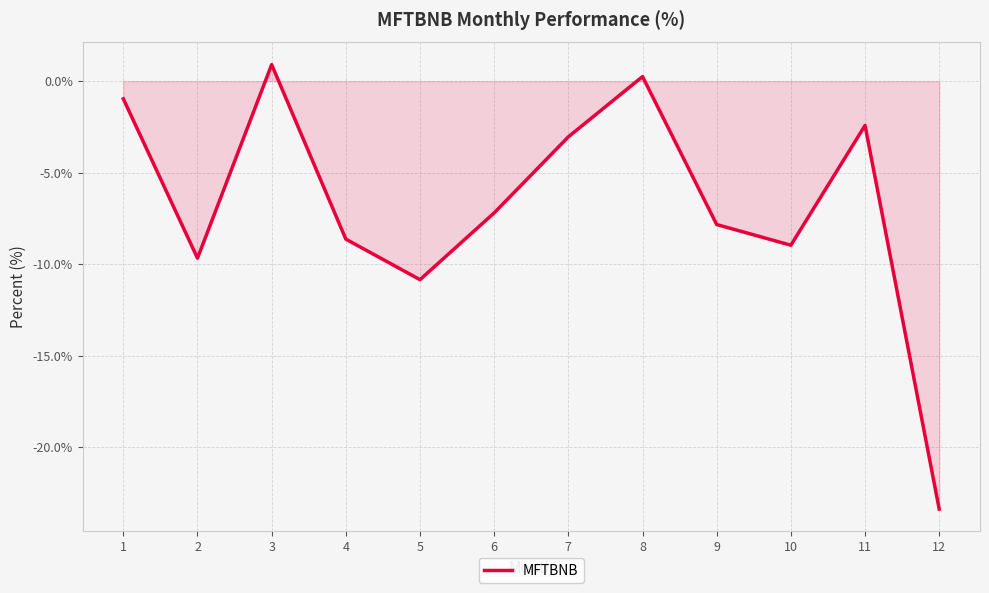

Reading left to right, extract all data points from this chart.

-1.0	-9.7	0.9	-8.6	-10.9	-7.2	-3.0	0.3	-7.8	-9.0	-2.4	-23.4